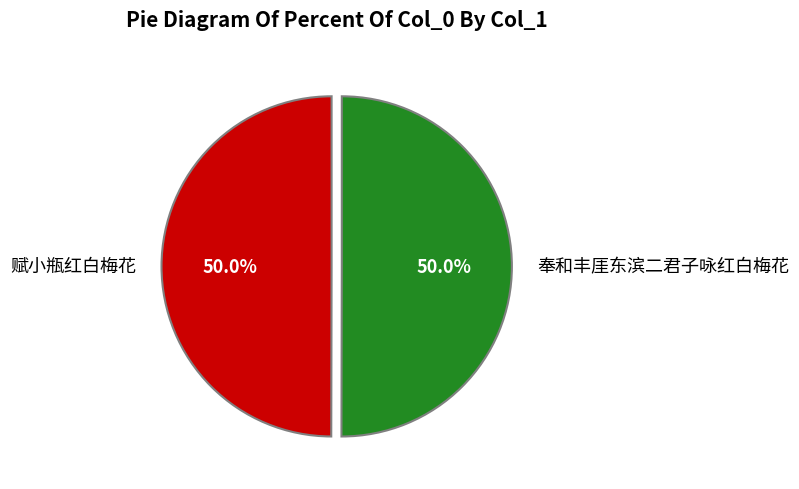

Combined, do 赋小瓶红白梅花 and 奉和丰厓东滨二君子咏红白梅花 account for over 50%?

Yes